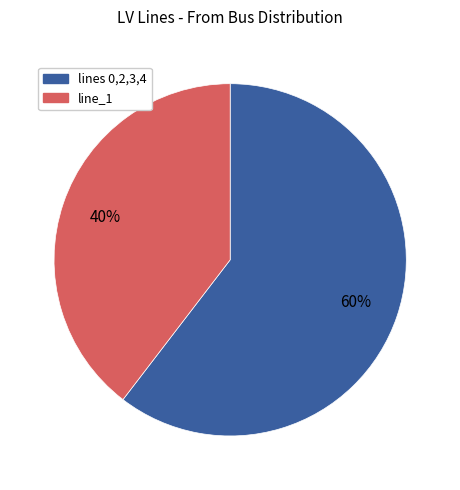

To the nearest percent, what is the average slice percentage?

50%